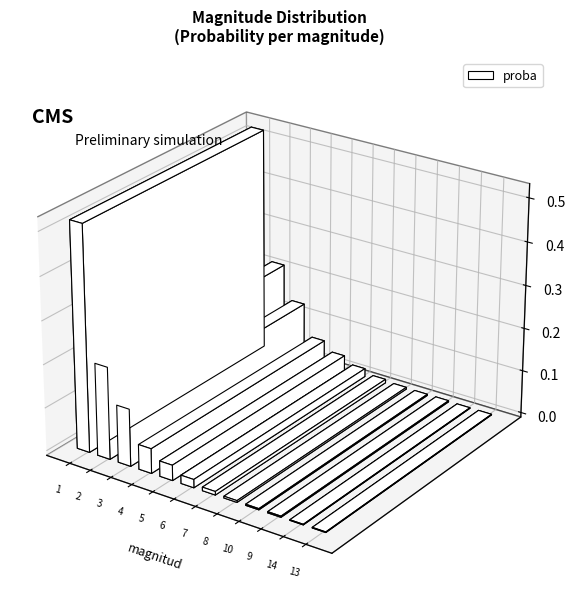

What is the maximum value shown in the chart?

0.5